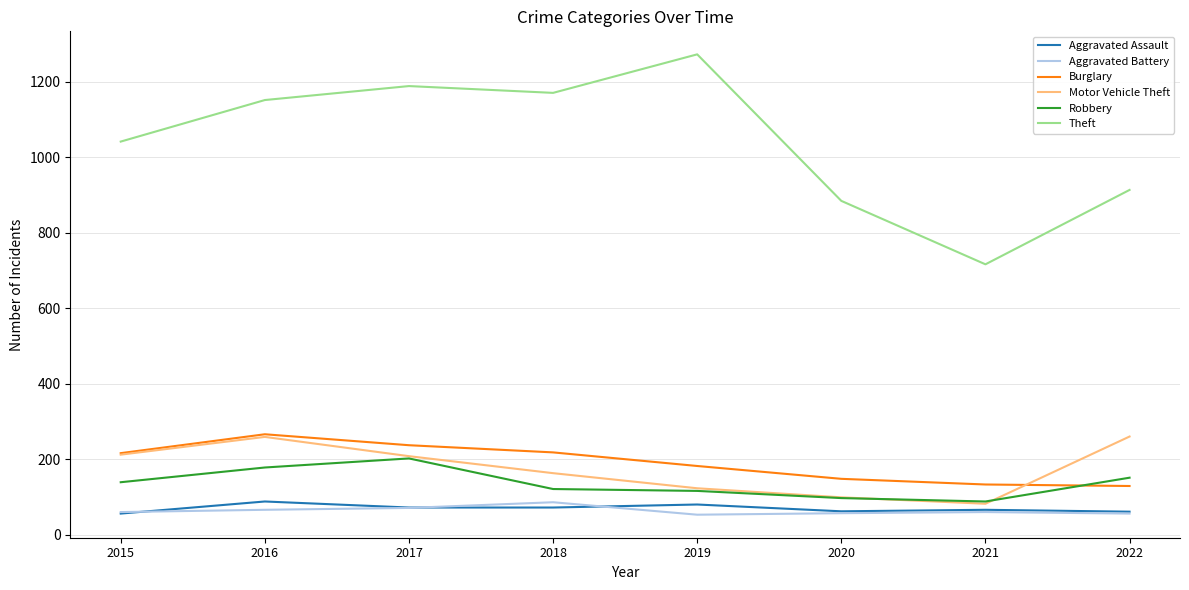

At which label does Motor Vehicle Theft first exceed 208?

2015